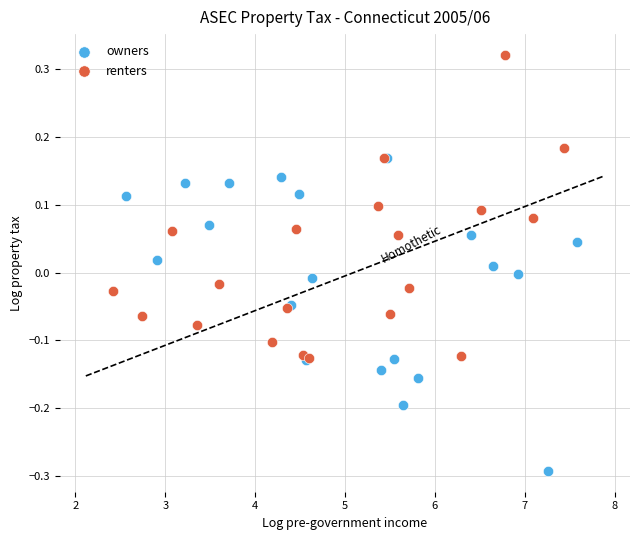

Which series reaches the minimum Y coordinate?

owners